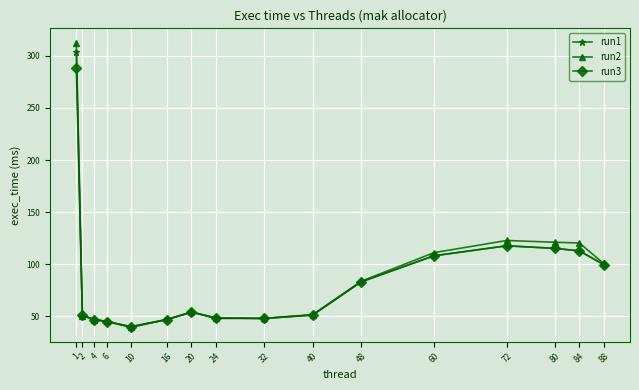

What is the spread (max minus min) of values at 88?

1.1